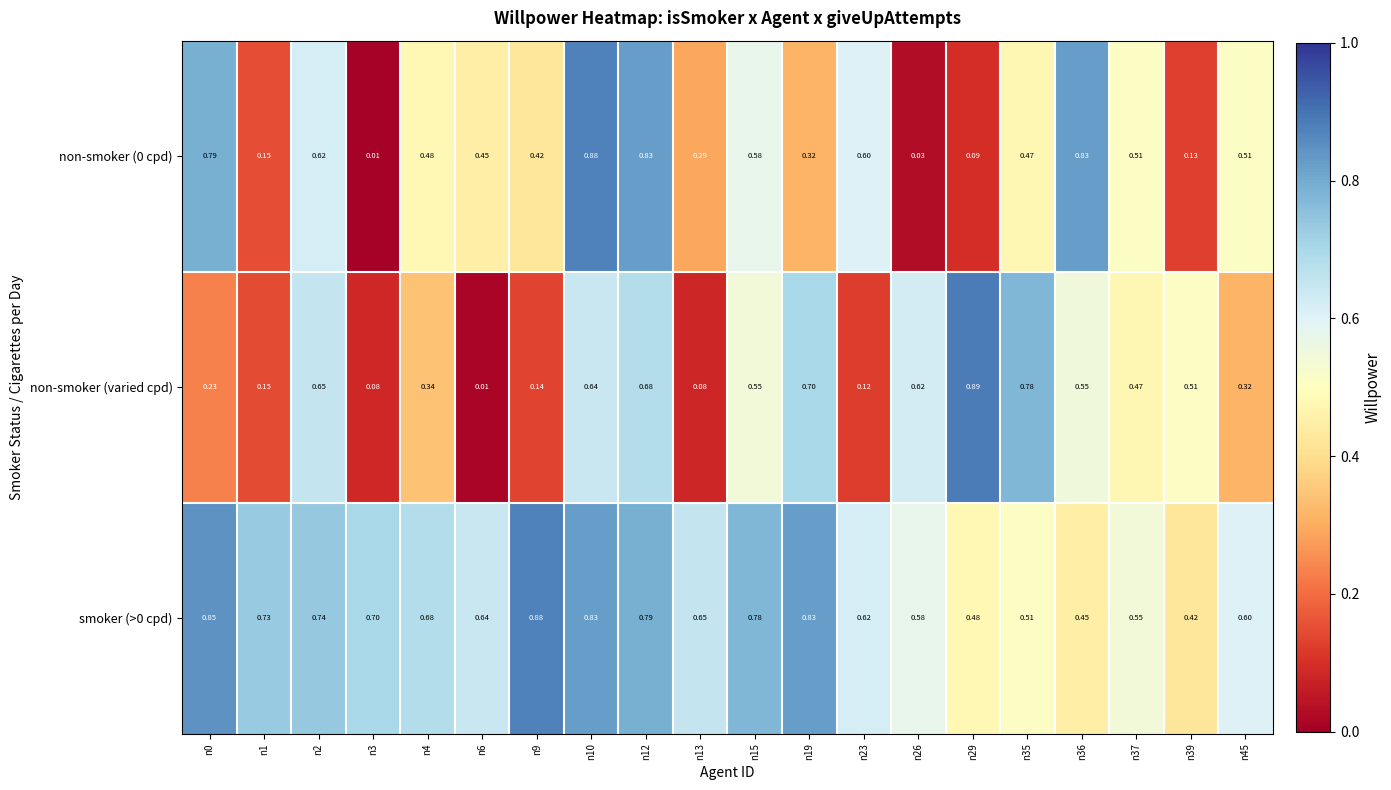

Which series has the widest spread of values?

non-smoker (varied cpd)